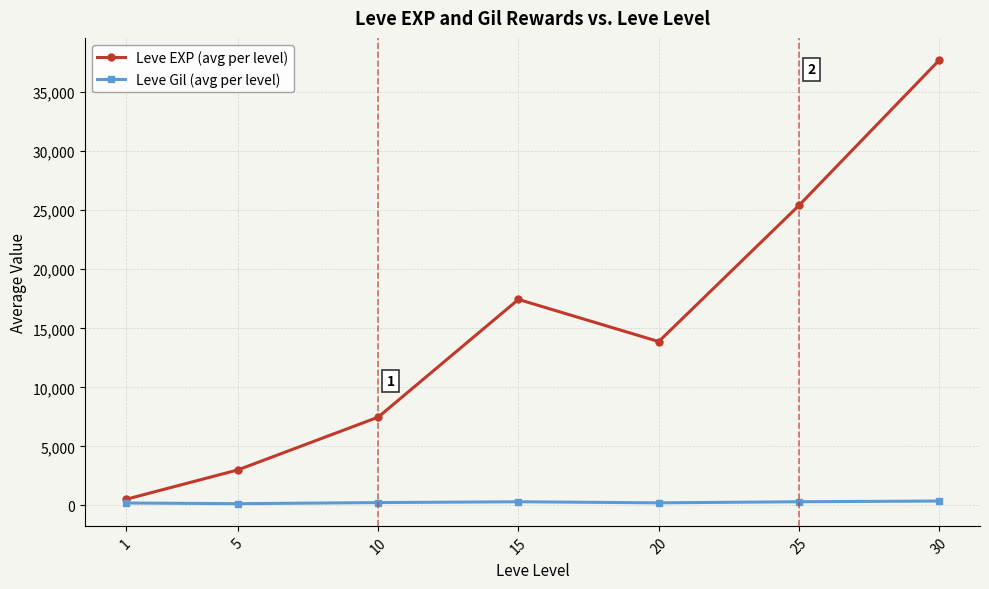

How many lines are shown in the chart?

2